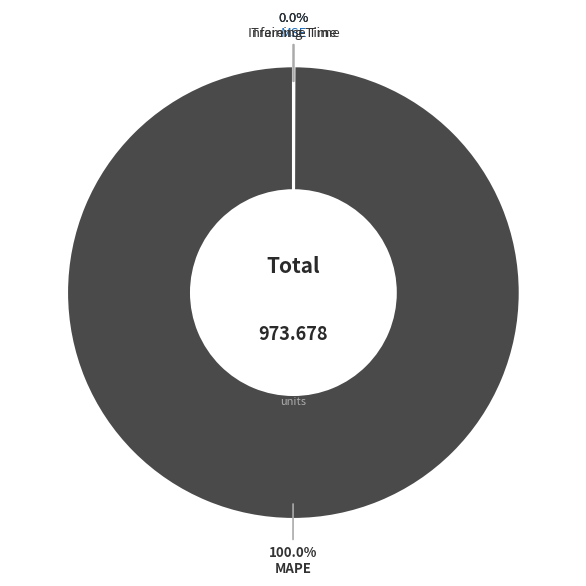

Is there a majority slice in this chart?

Yes